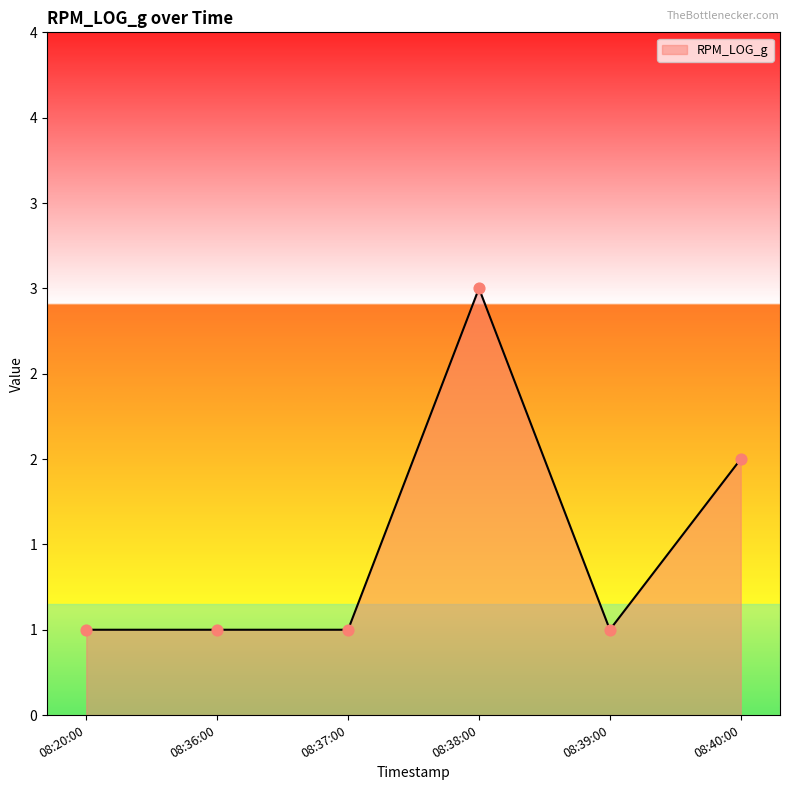

Is this an area chart (filled region under the line)?

Yes